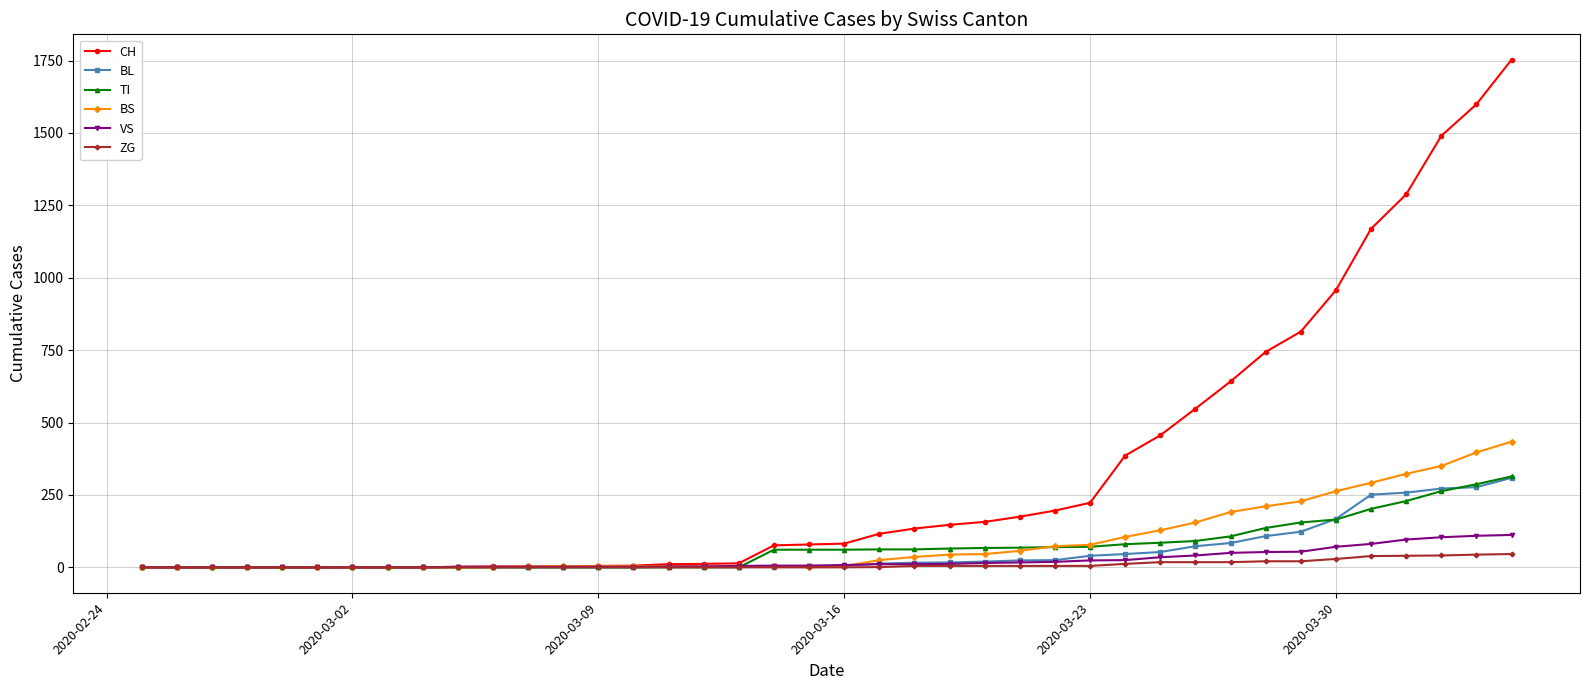

What is the maximum value for BL?

309